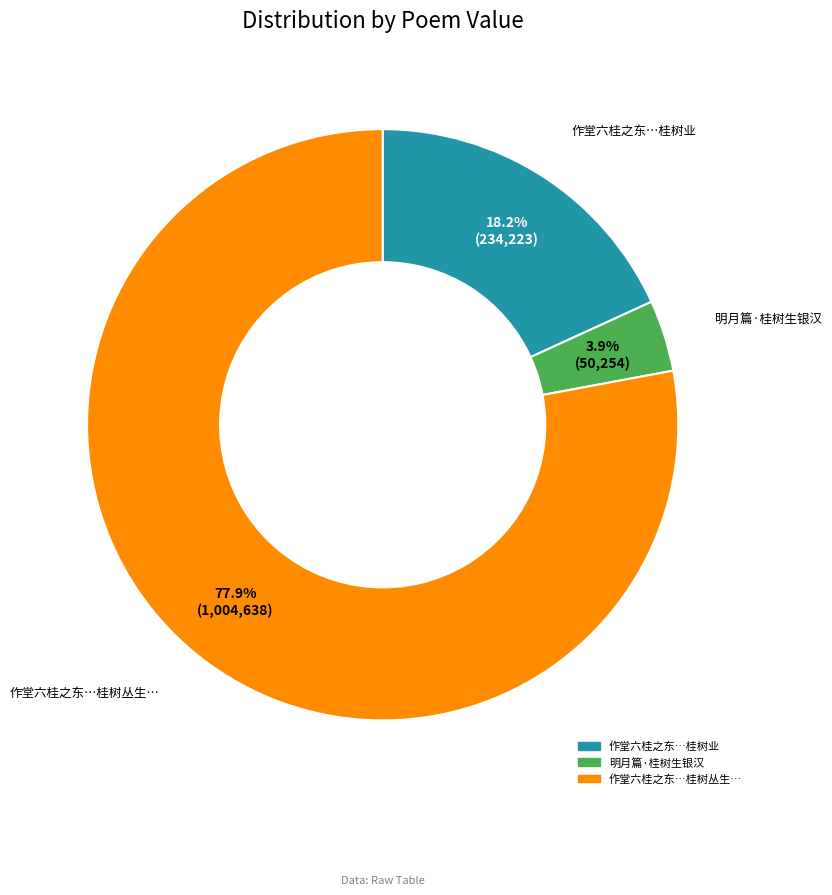

Does any single category account for the majority?

Yes